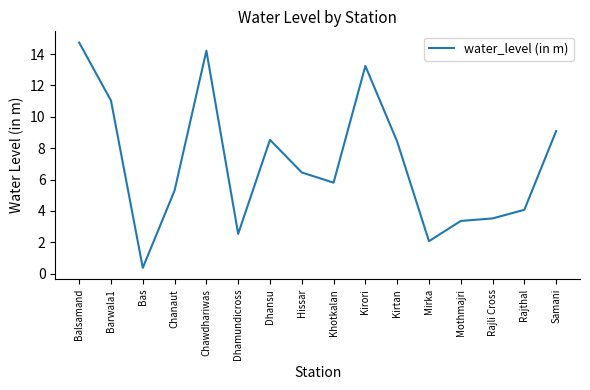

Where is the data nearest to the value 7?

Hissar